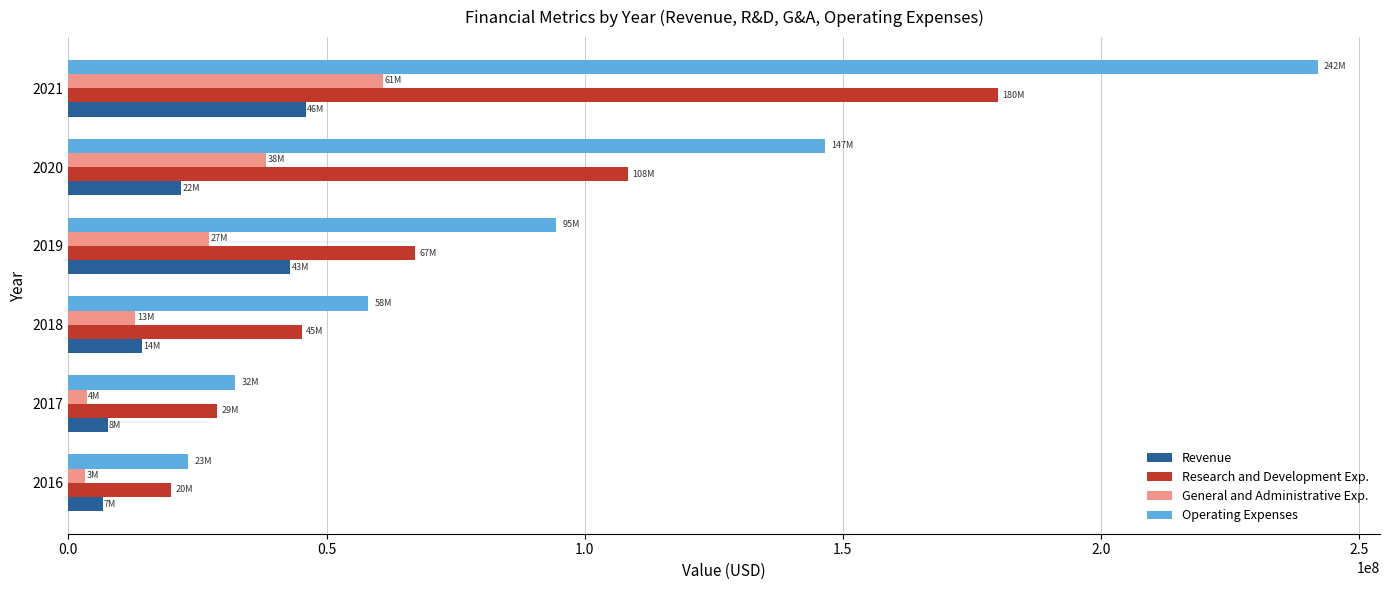

What is the lowest value of the General and Administrative Exp. series?

3196250